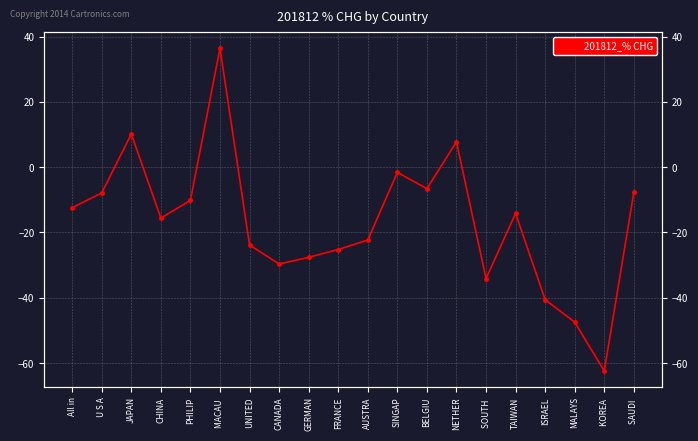

How many lines are shown in the chart?

1